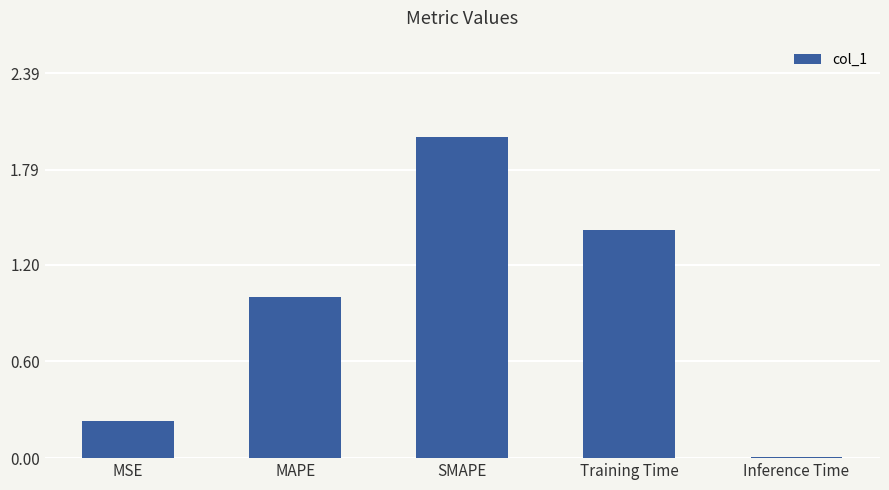

Rank the categories by value from lowest to highest.

Inference Time, MSE, MAPE, Training Time, SMAPE